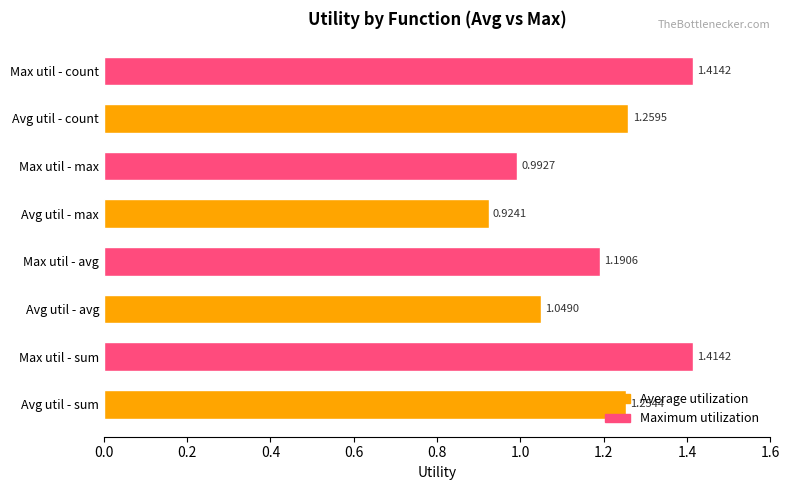

Which label corresponds to the smallest value in the chart?

Avg util - max